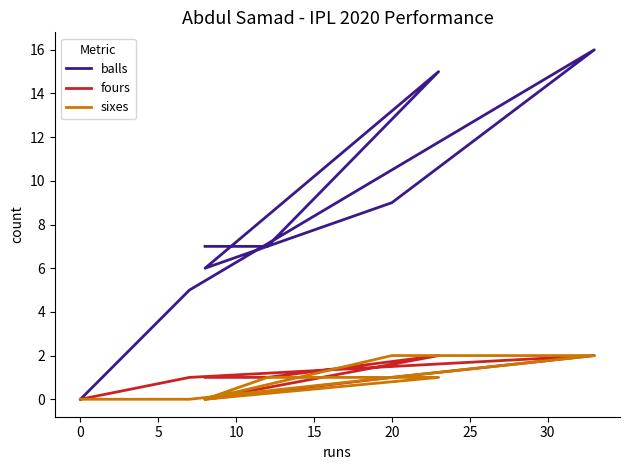

What is the sum of the balls values at 20 and 25?

22